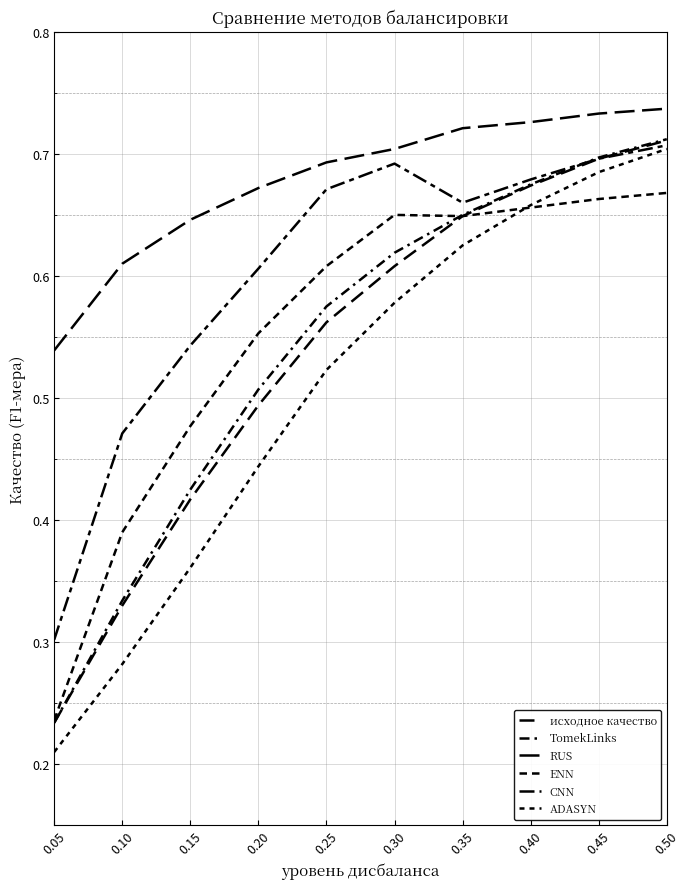

Which has a higher value, 0.05 or 0.20?

0.20